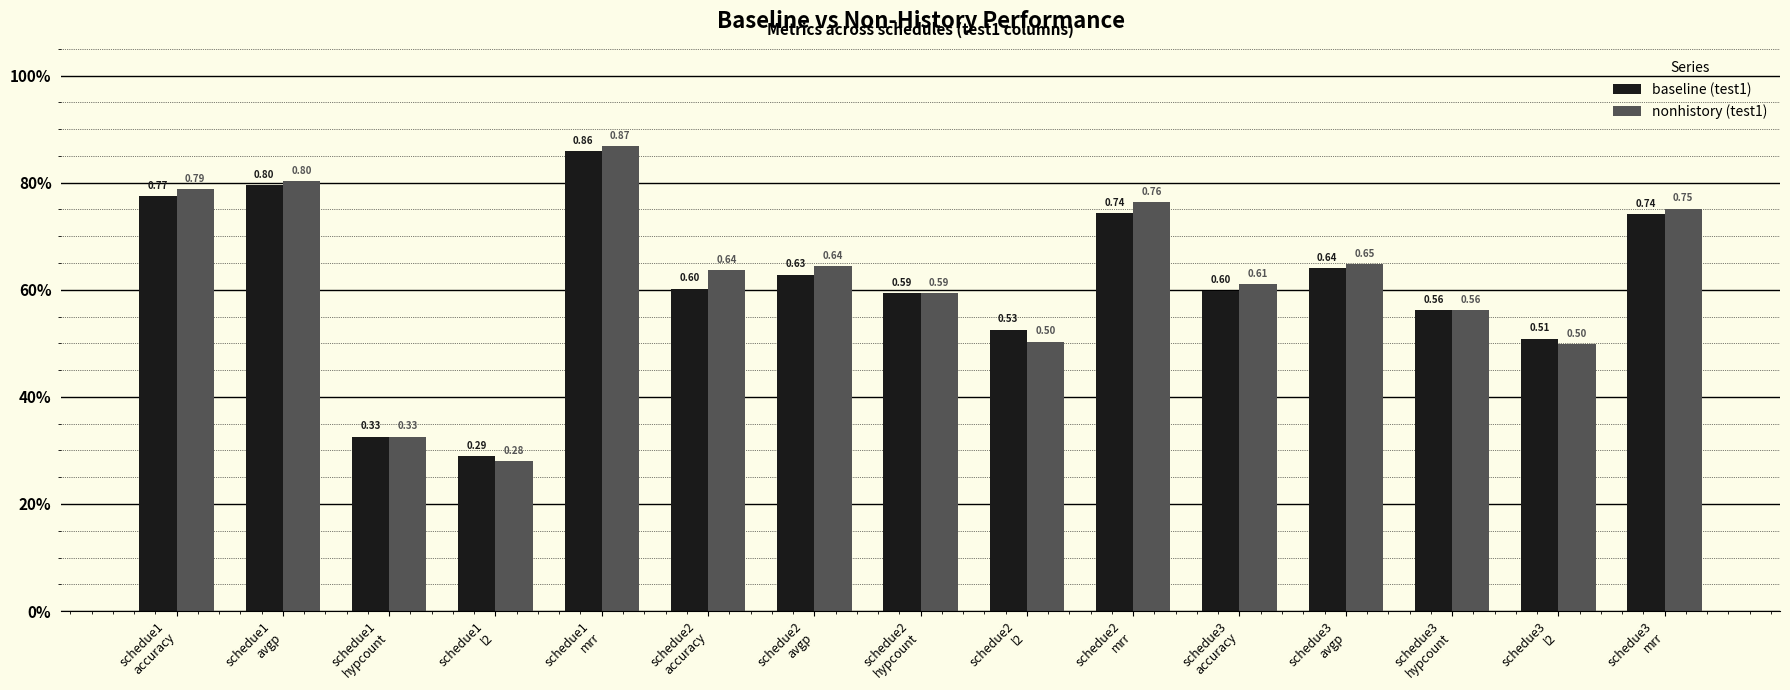

Reading left to right, list all the values displayed in this chart.

baseline (test1): schedue1
accuracy=0.8	schedue1
avgp=0.8	schedue1
hypcount=0.3	schedue1
l2=0.3	schedue1
mrr=0.9	schedue2
accuracy=0.6	schedue2
avgp=0.6	schedue2
hypcount=0.6	schedue2
l2=0.5	schedue2
mrr=0.7	schedue3
accuracy=0.6	schedue3
avgp=0.6	schedue3
hypcount=0.6	schedue3
l2=0.5	schedue3
mrr=0.7
nonhistory (test1): schedue1
accuracy=0.8	schedue1
avgp=0.8	schedue1
hypcount=0.3	schedue1
l2=0.3	schedue1
mrr=0.9	schedue2
accuracy=0.6	schedue2
avgp=0.6	schedue2
hypcount=0.6	schedue2
l2=0.5	schedue2
mrr=0.8	schedue3
accuracy=0.6	schedue3
avgp=0.6	schedue3
hypcount=0.6	schedue3
l2=0.5	schedue3
mrr=0.8